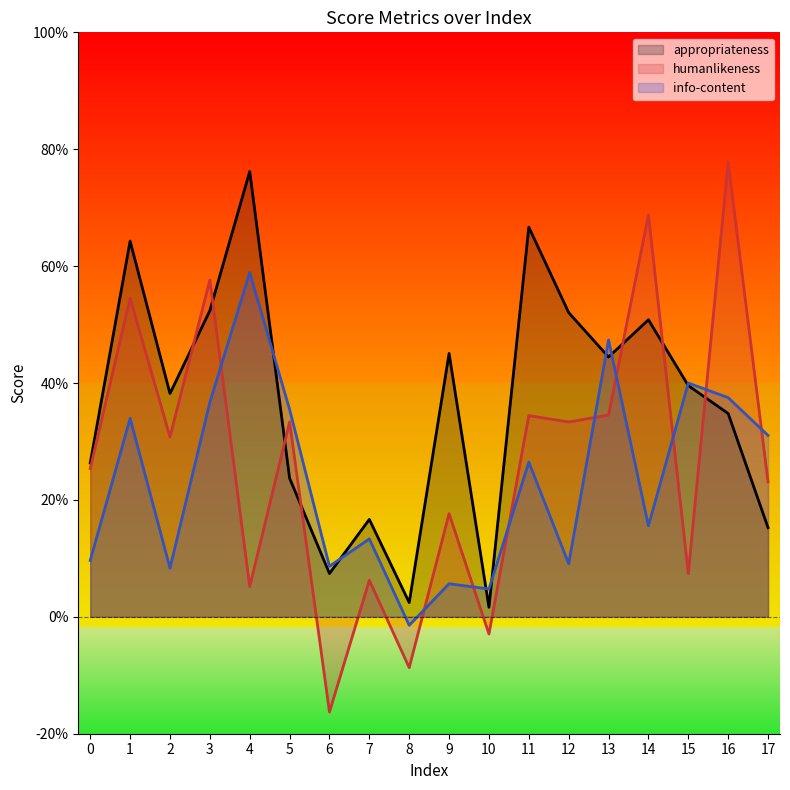

The value of info-content at 1 is 0.3. True or false?

True